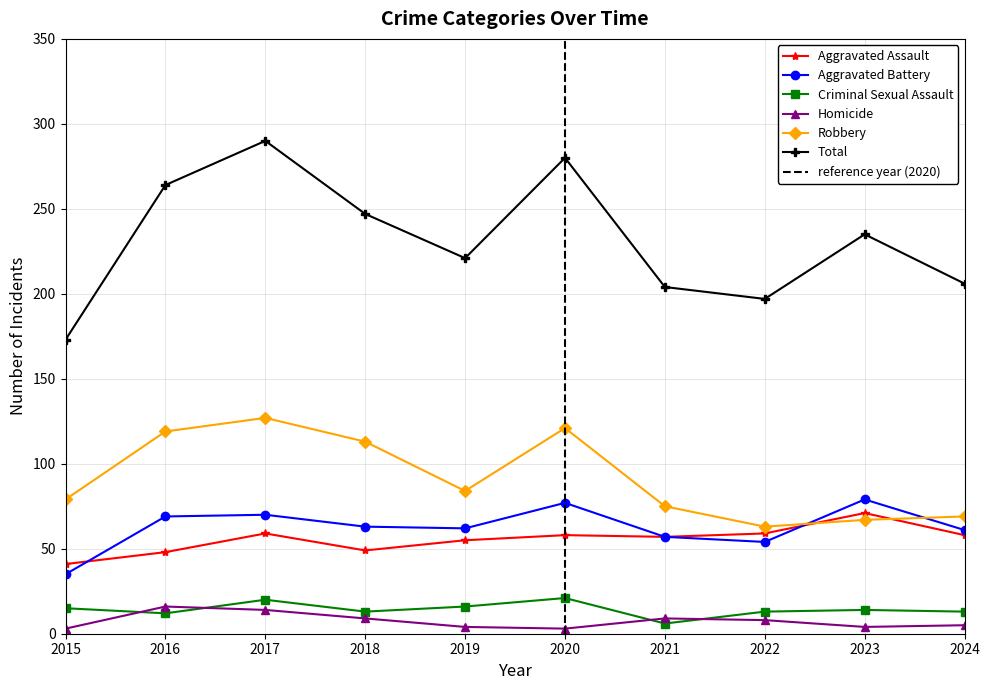

What are all the series names shown in the legend?

Aggravated Assault, Aggravated Battery, Criminal Sexual Assault, Homicide, Robbery, Total